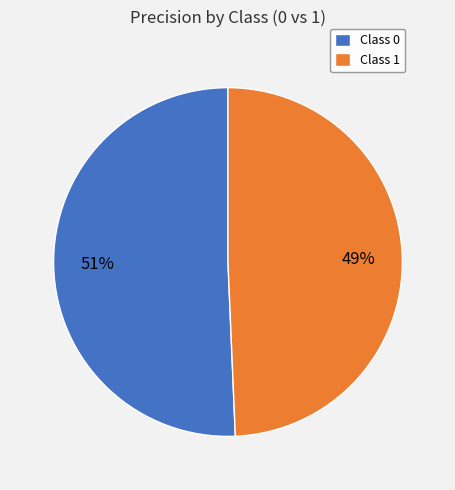

Count the number of slices in the pie.

2